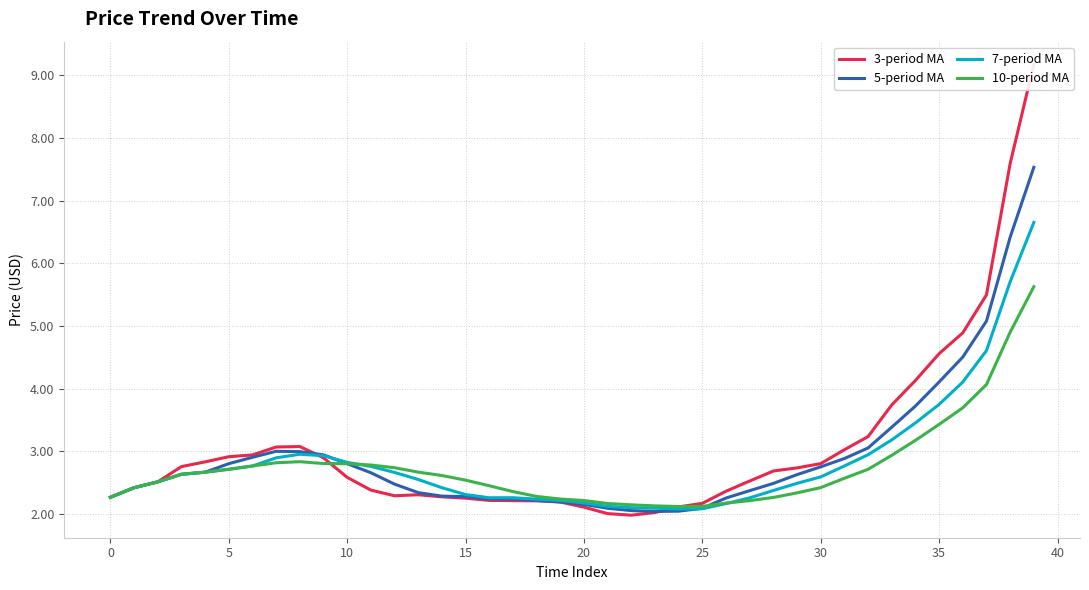

What is the smallest value displayed?

2.0